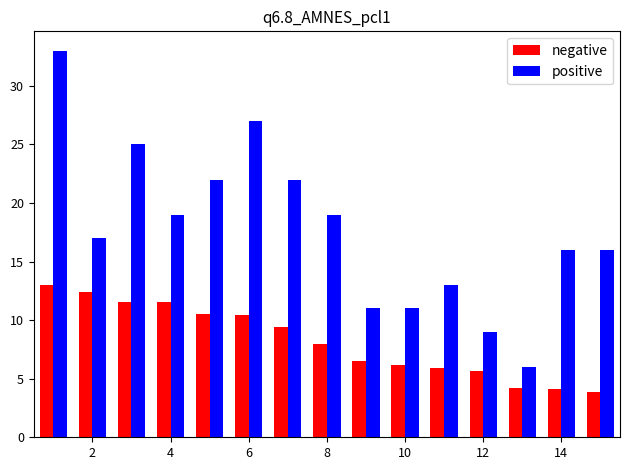

Which series has the largest range (max minus min)?

positive